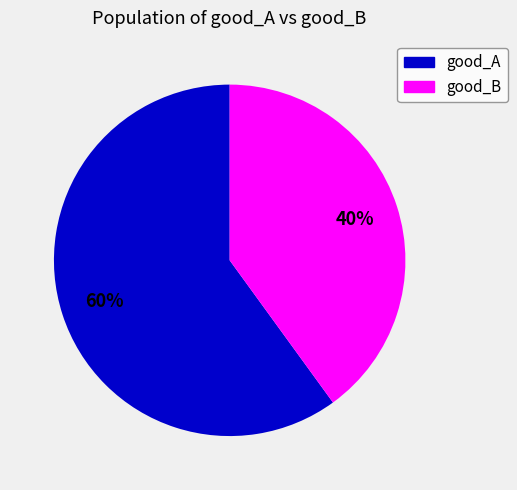

Is it true that good_A is 69% of the pie?

False